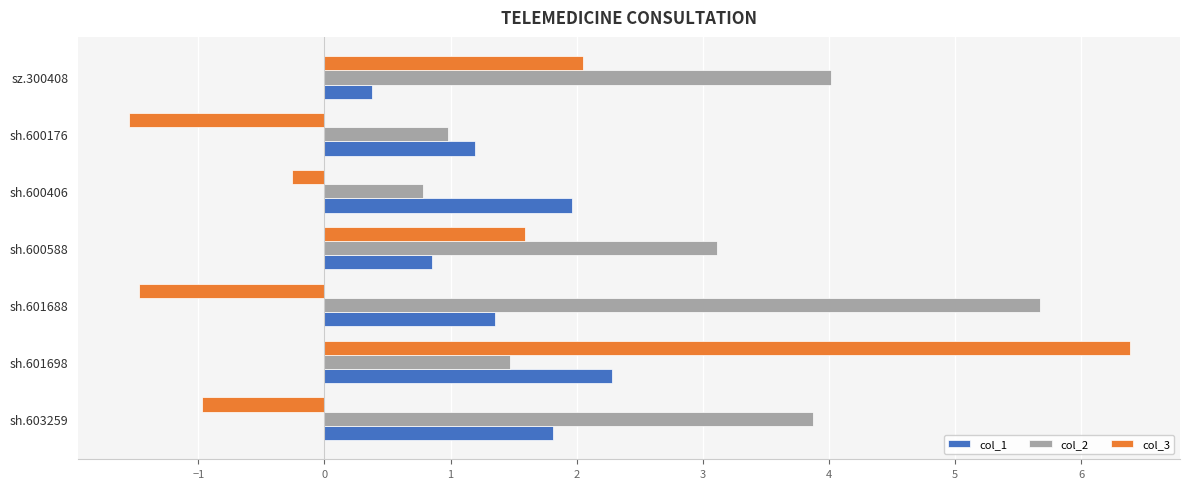

Which category has the lowest value in the col_1 series?

sz.300408